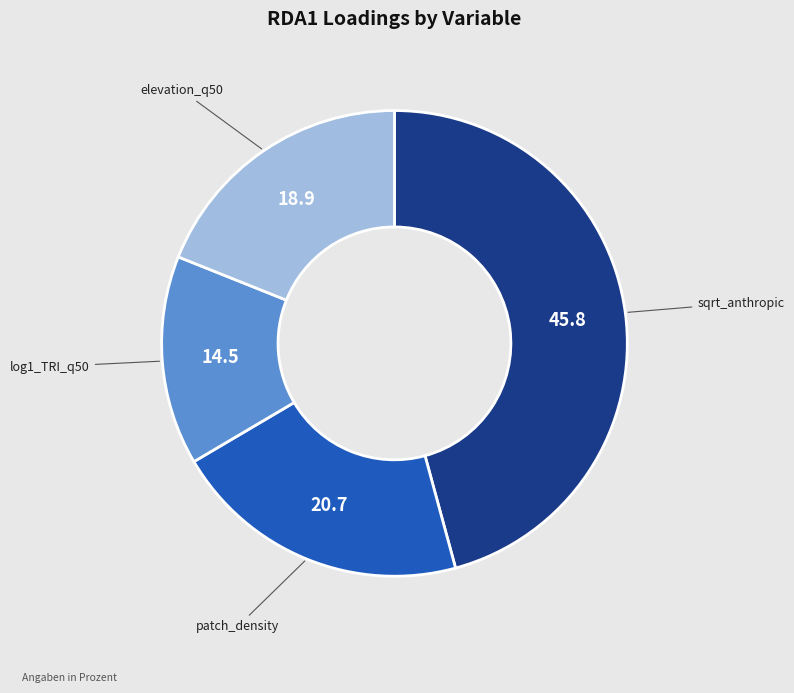

Is it true that elevation_q50 is 19% of the pie?

True